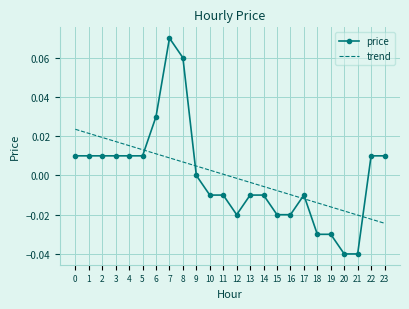

Is the value of trend at 1 greater than the value of price at 2?

Yes